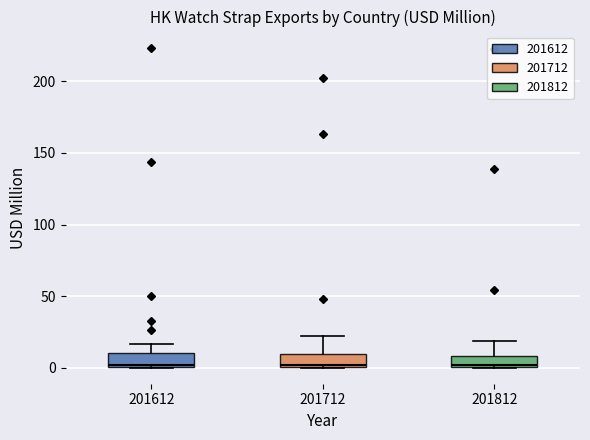

Reading left to right, transcribe this box plot: for each box, give where its median line is, the range the box spans, and where its two whiskers end, as read against the y-axis. The values are not printed on the chart, so give them approximately, as read against the axis.

201612: median 0 (just above the box's lower edge), box 0 to 10, whiskers 0 to 15
201712: median 0 (just above the box's lower edge), box 0 to 10, whiskers 0 to 20
201812: median 0, box 0 to 10, whiskers 0 to 20